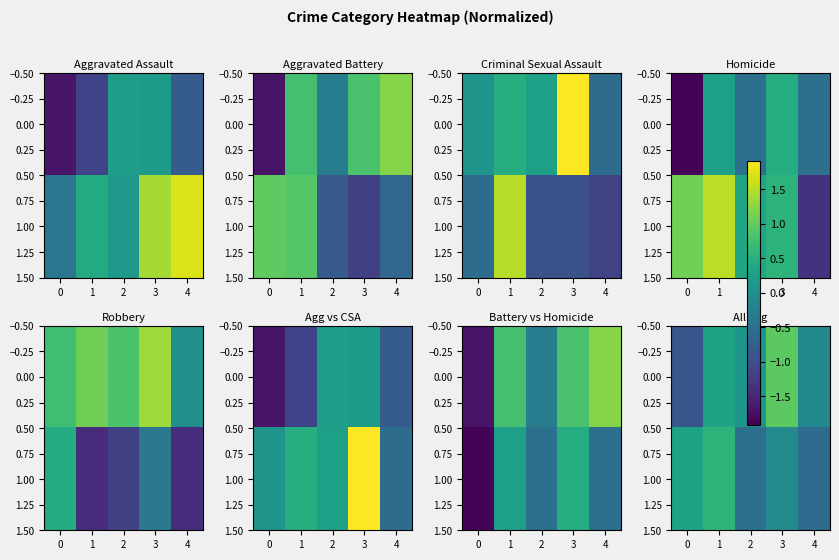

What is the difference between the maximum and minimum values in the 1.00 series?

1.2